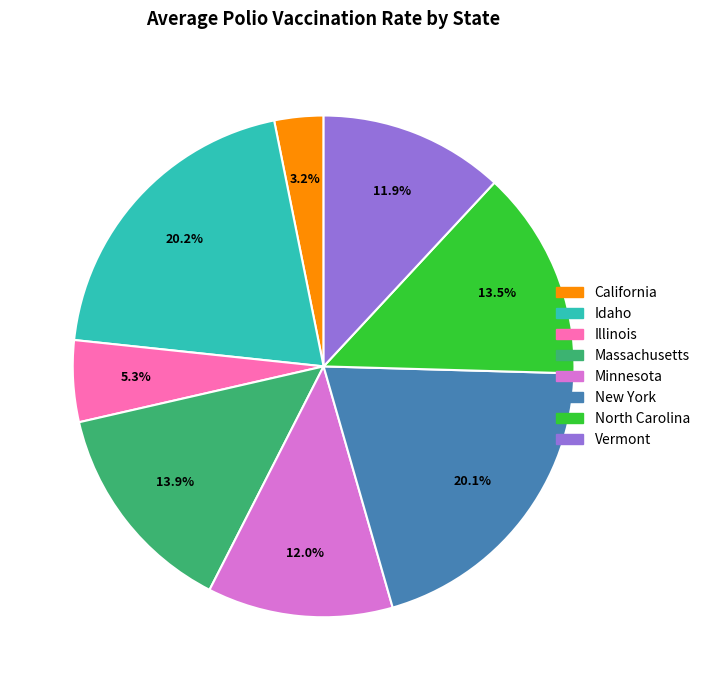

Combined, what portion of the pie is New York and California?

23.3%